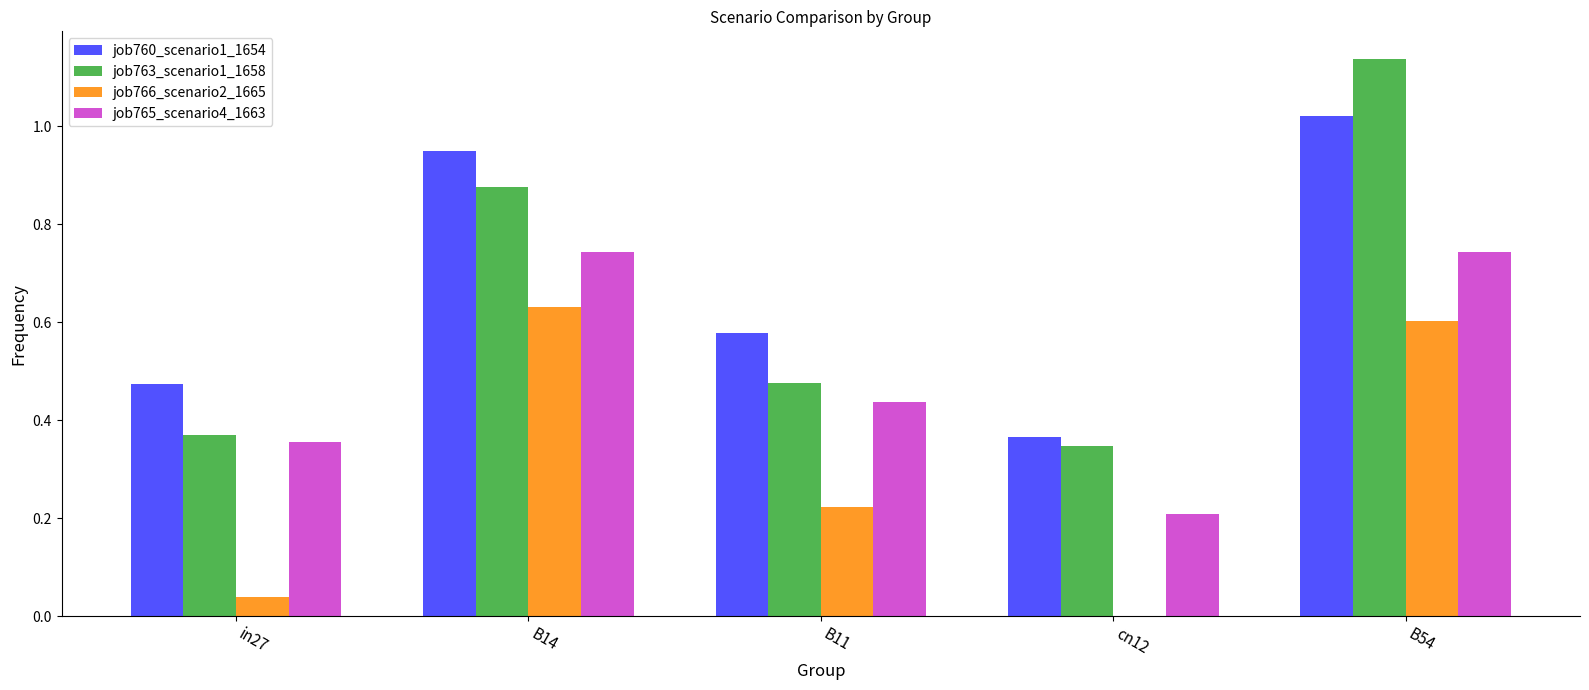

How many positive values does the job766_scenario2_1665 series have?

4